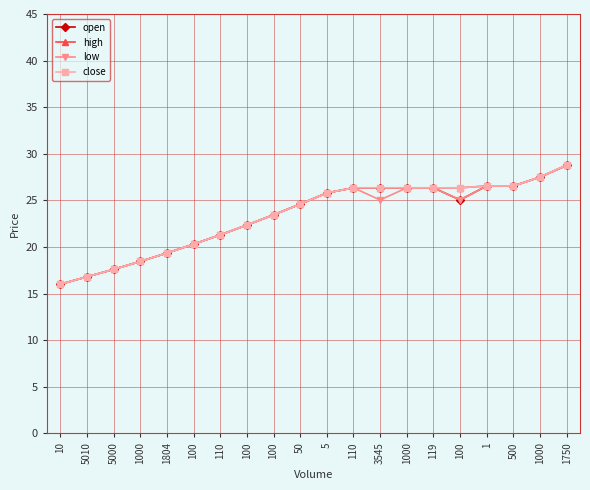

How many lines are shown in the chart?

4